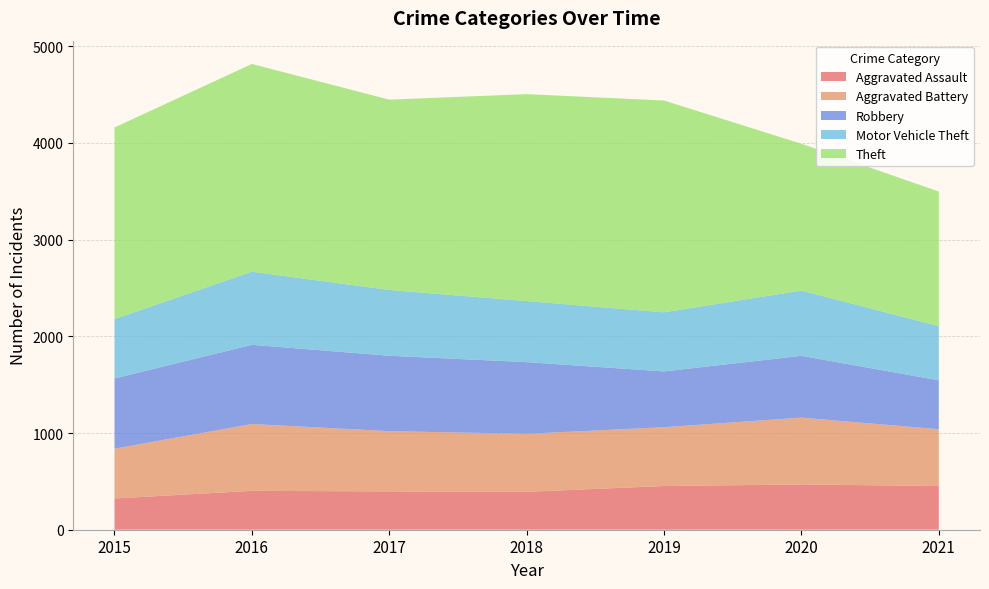

Reading left to right, list all the values displayed in this chart.

Aggravated Assault: 2015=323	2016=402	2017=396	2018=392	2019=452	2020=468	2021=452
Aggravated Battery: 2015=515	2016=691	2017=623	2018=600	2019=608	2020=691	2021=587
Robbery: 2015=726	2016=819	2017=780	2018=741	2019=577	2020=639	2021=506
Motor Vehicle Theft: 2015=614	2016=756	2017=680	2018=631	2019=611	2020=675	2021=560
Theft: 2015=1981	2016=2148	2017=1968	2018=2140	2019=2190	2020=1518	2021=1392